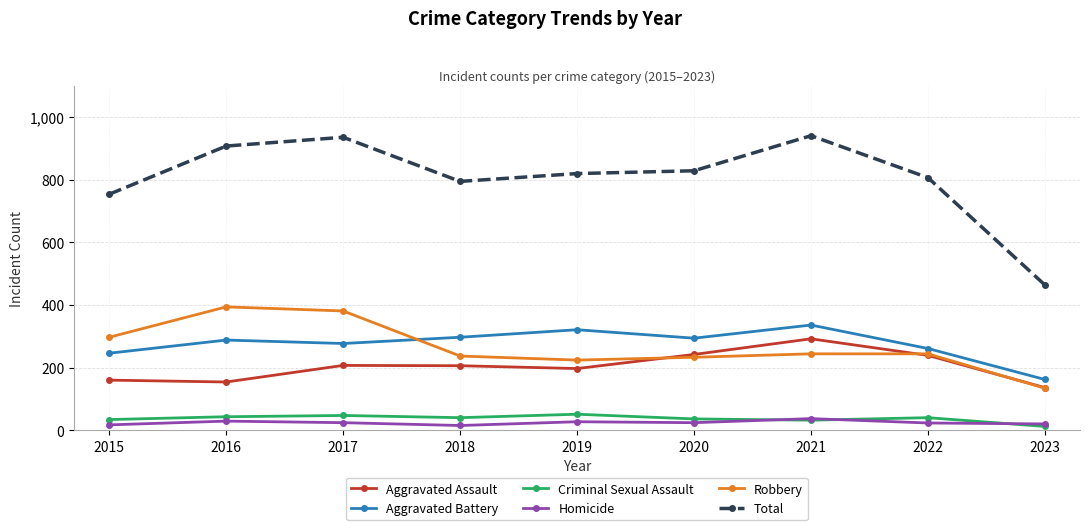

What is the value of the Total point at the 1st from the left?

754